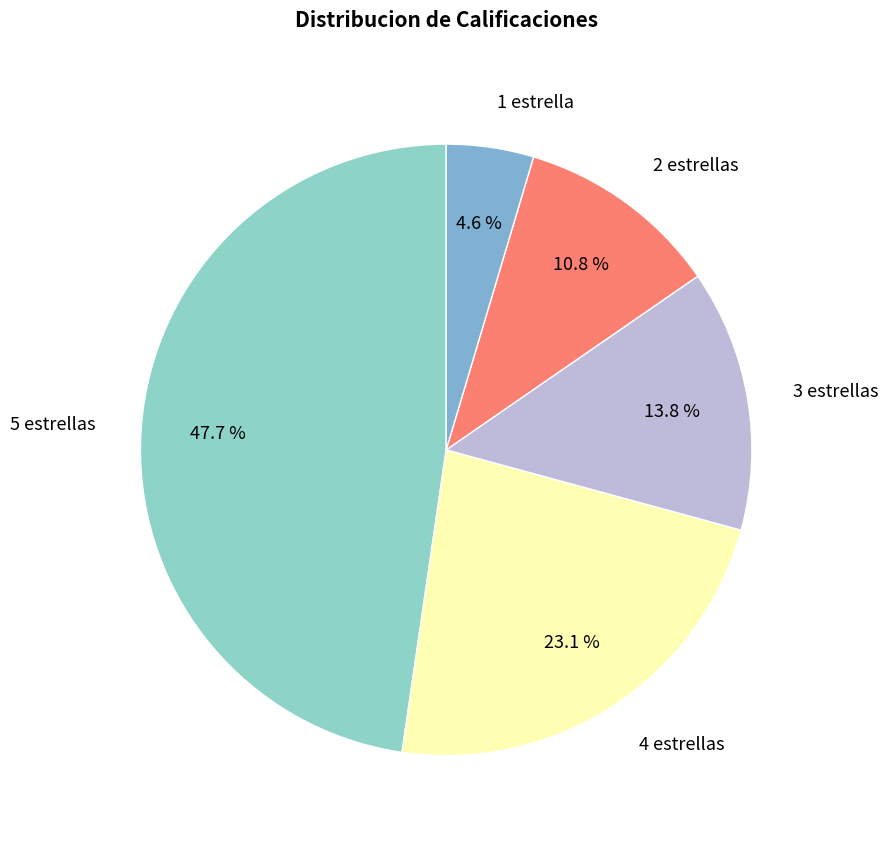

To the nearest percent, what is the average slice percentage?

20%